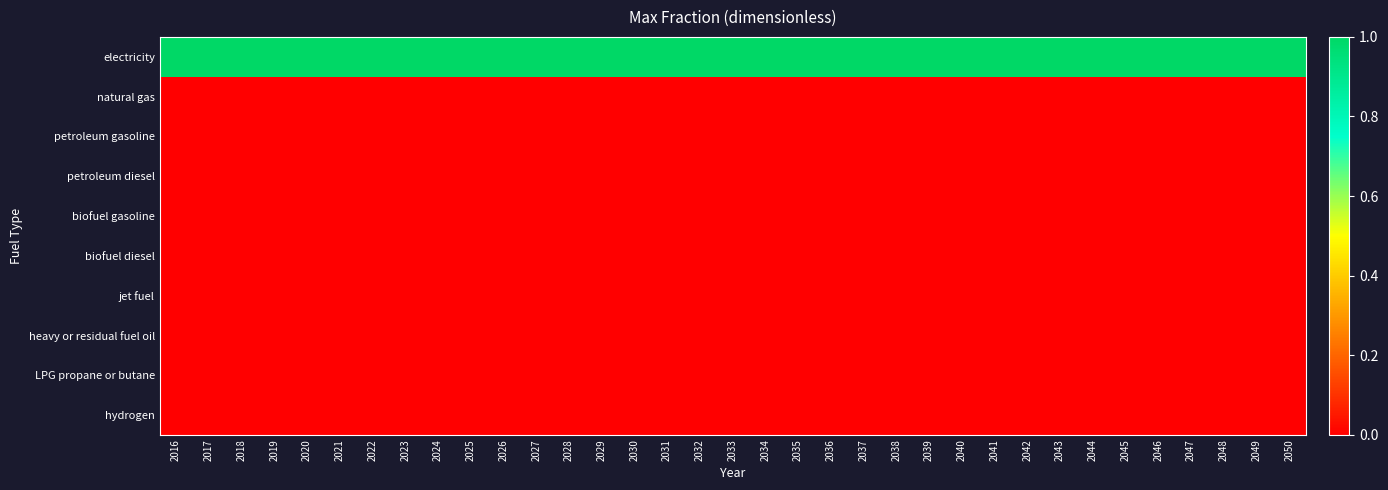

Reading right to left, what are all the values shown in this chart?

electricity: 2050=1	2049=1	2048=1	2047=1	2046=1	2045=1	2044=1	2043=1	2042=1	2041=1	2040=1	2039=1	2038=1	2037=1	2036=1	2035=1	2034=1	2033=1	2032=1	2031=1	2030=1	2029=1	2028=1	2027=1	2026=1	2025=1	2024=1	2023=1	2022=1	2021=1	2020=1	2019=1	2018=1	2017=1	2016=1
natural gas: 2050=0	2049=0	2048=0	2047=0	2046=0	2045=0	2044=0	2043=0	2042=0	2041=0	2040=0	2039=0	2038=0	2037=0	2036=0	2035=0	2034=0	2033=0	2032=0	2031=0	2030=0	2029=0	2028=0	2027=0	2026=0	2025=0	2024=0	2023=0	2022=0	2021=0	2020=0	2019=0	2018=0	2017=0	2016=0
petroleum gasoline: 2050=0	2049=0	2048=0	2047=0	2046=0	2045=0	2044=0	2043=0	2042=0	2041=0	2040=0	2039=0	2038=0	2037=0	2036=0	2035=0	2034=0	2033=0	2032=0	2031=0	2030=0	2029=0	2028=0	2027=0	2026=0	2025=0	2024=0	2023=0	2022=0	2021=0	2020=0	2019=0	2018=0	2017=0	2016=0
petroleum diesel: 2050=0	2049=0	2048=0	2047=0	2046=0	2045=0	2044=0	2043=0	2042=0	2041=0	2040=0	2039=0	2038=0	2037=0	2036=0	2035=0	2034=0	2033=0	2032=0	2031=0	2030=0	2029=0	2028=0	2027=0	2026=0	2025=0	2024=0	2023=0	2022=0	2021=0	2020=0	2019=0	2018=0	2017=0	2016=0
biofuel gasoline: 2050=0	2049=0	2048=0	2047=0	2046=0	2045=0	2044=0	2043=0	2042=0	2041=0	2040=0	2039=0	2038=0	2037=0	2036=0	2035=0	2034=0	2033=0	2032=0	2031=0	2030=0	2029=0	2028=0	2027=0	2026=0	2025=0	2024=0	2023=0	2022=0	2021=0	2020=0	2019=0	2018=0	2017=0	2016=0
biofuel diesel: 2050=0	2049=0	2048=0	2047=0	2046=0	2045=0	2044=0	2043=0	2042=0	2041=0	2040=0	2039=0	2038=0	2037=0	2036=0	2035=0	2034=0	2033=0	2032=0	2031=0	2030=0	2029=0	2028=0	2027=0	2026=0	2025=0	2024=0	2023=0	2022=0	2021=0	2020=0	2019=0	2018=0	2017=0	2016=0
jet fuel: 2050=0	2049=0	2048=0	2047=0	2046=0	2045=0	2044=0	2043=0	2042=0	2041=0	2040=0	2039=0	2038=0	2037=0	2036=0	2035=0	2034=0	2033=0	2032=0	2031=0	2030=0	2029=0	2028=0	2027=0	2026=0	2025=0	2024=0	2023=0	2022=0	2021=0	2020=0	2019=0	2018=0	2017=0	2016=0
heavy or residual fuel oil: 2050=0	2049=0	2048=0	2047=0	2046=0	2045=0	2044=0	2043=0	2042=0	2041=0	2040=0	2039=0	2038=0	2037=0	2036=0	2035=0	2034=0	2033=0	2032=0	2031=0	2030=0	2029=0	2028=0	2027=0	2026=0	2025=0	2024=0	2023=0	2022=0	2021=0	2020=0	2019=0	2018=0	2017=0	2016=0
LPG propane or butane: 2050=0	2049=0	2048=0	2047=0	2046=0	2045=0	2044=0	2043=0	2042=0	2041=0	2040=0	2039=0	2038=0	2037=0	2036=0	2035=0	2034=0	2033=0	2032=0	2031=0	2030=0	2029=0	2028=0	2027=0	2026=0	2025=0	2024=0	2023=0	2022=0	2021=0	2020=0	2019=0	2018=0	2017=0	2016=0
hydrogen: 2050=0	2049=0	2048=0	2047=0	2046=0	2045=0	2044=0	2043=0	2042=0	2041=0	2040=0	2039=0	2038=0	2037=0	2036=0	2035=0	2034=0	2033=0	2032=0	2031=0	2030=0	2029=0	2028=0	2027=0	2026=0	2025=0	2024=0	2023=0	2022=0	2021=0	2020=0	2019=0	2018=0	2017=0	2016=0